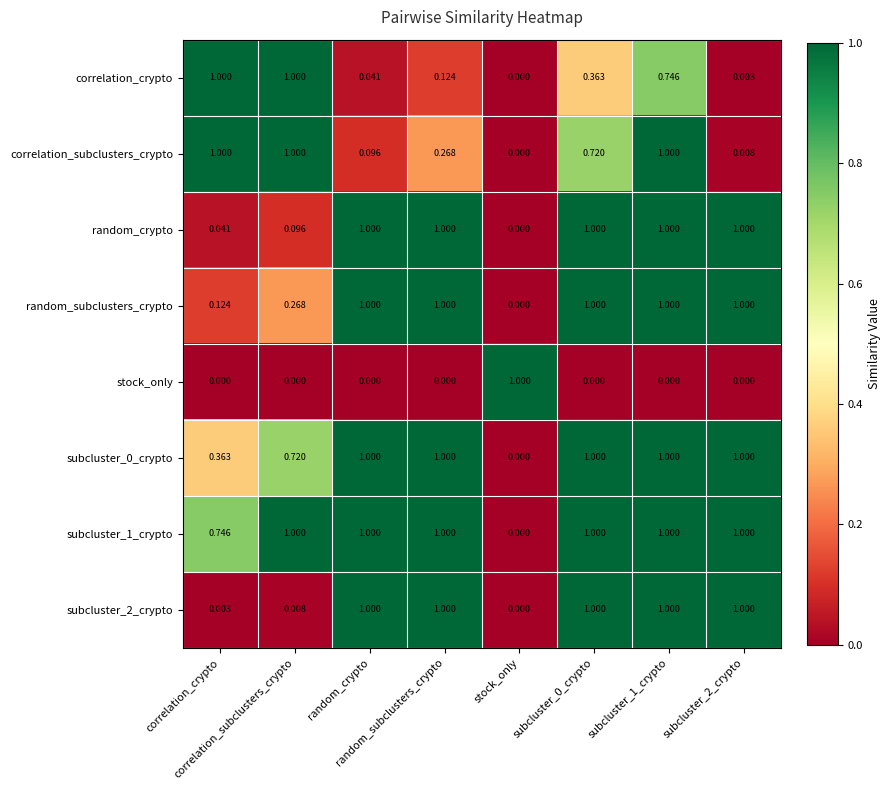

At which category is the sum across all series the highest?

subcluster_1_crypto